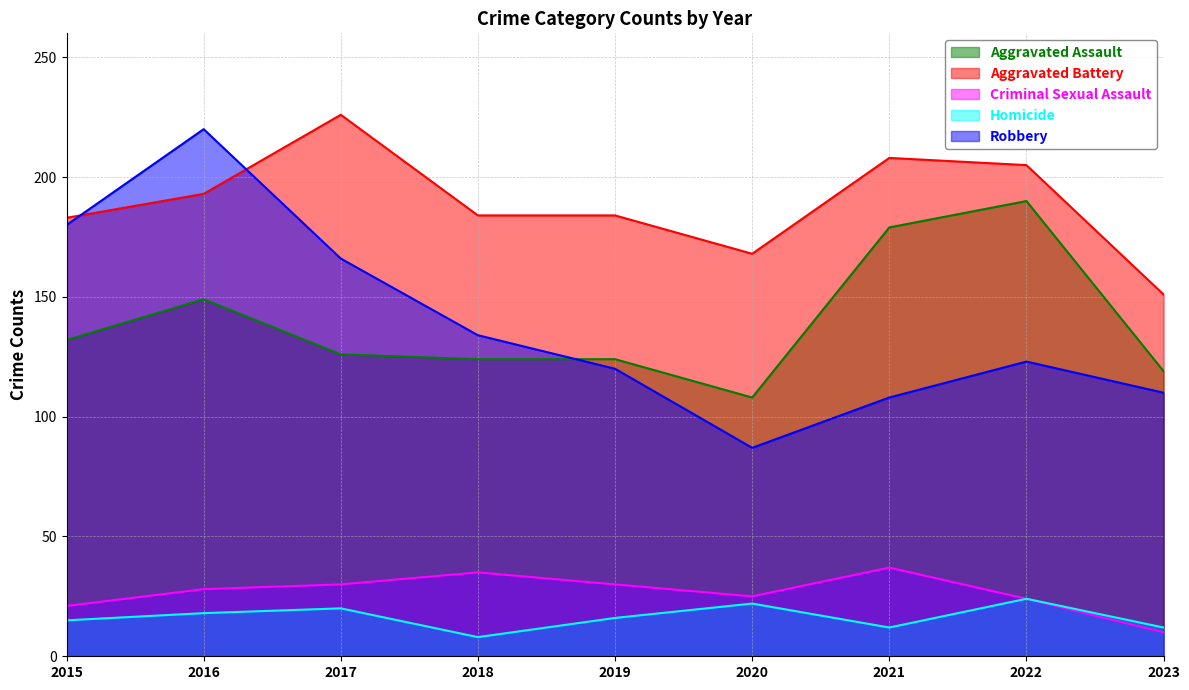

Does the chart have visible grid lines?

Yes